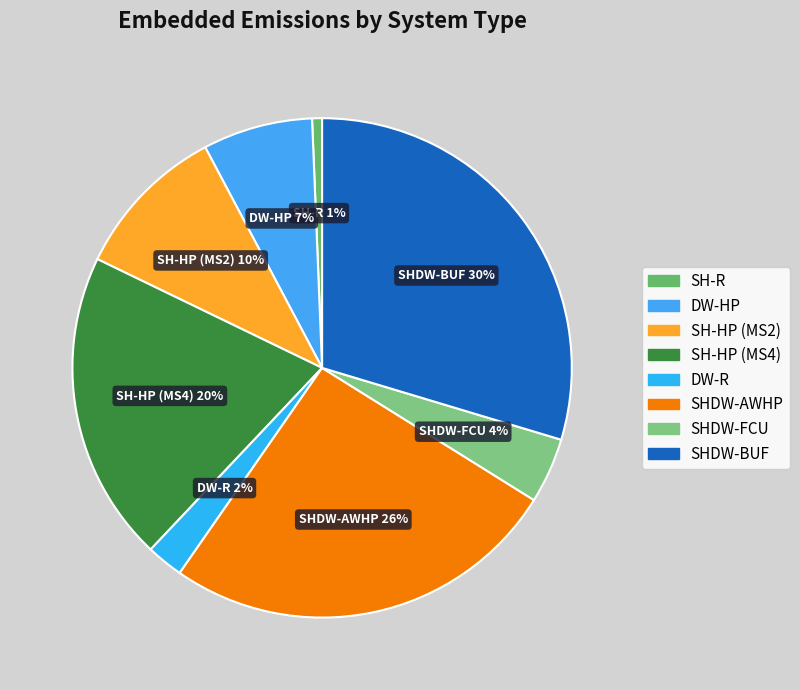

What is the largest slice in the pie chart?

SHDW-BUF